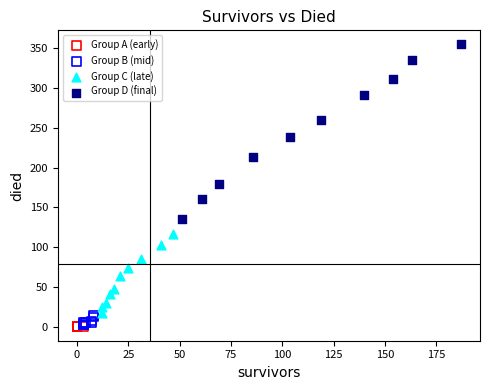

Which series reaches the maximum Y coordinate?

Group D (final)